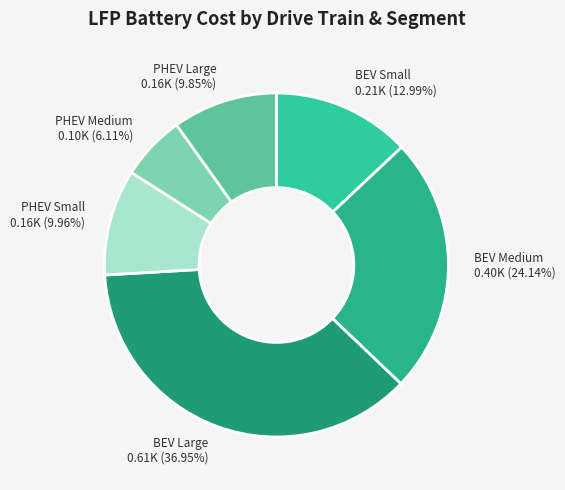

Does BEV Large represent more than half of the total?

No